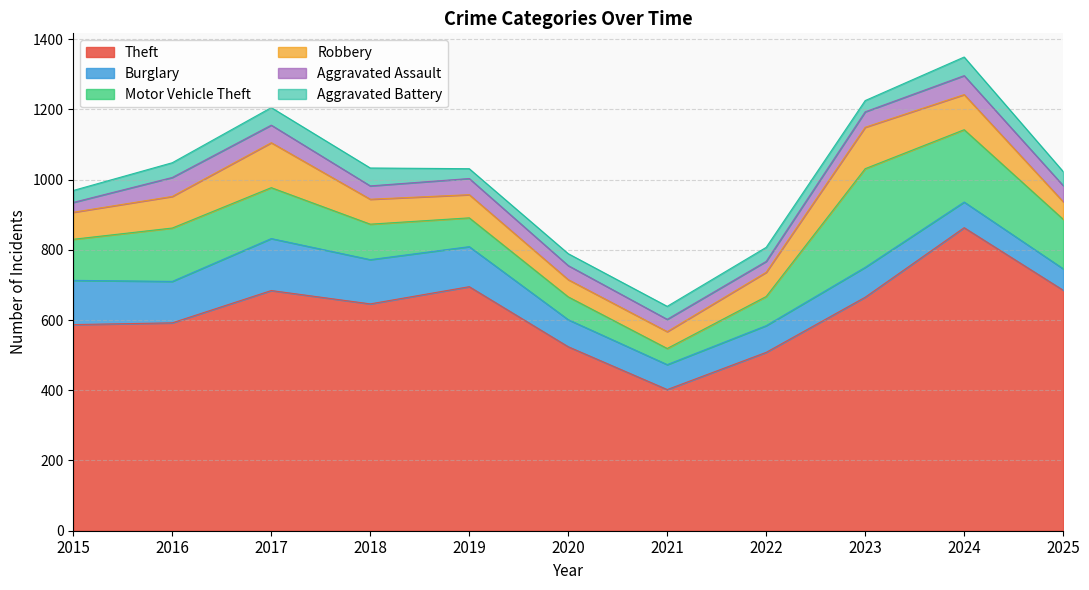

At how many categories does at least one series exceed 313?

11